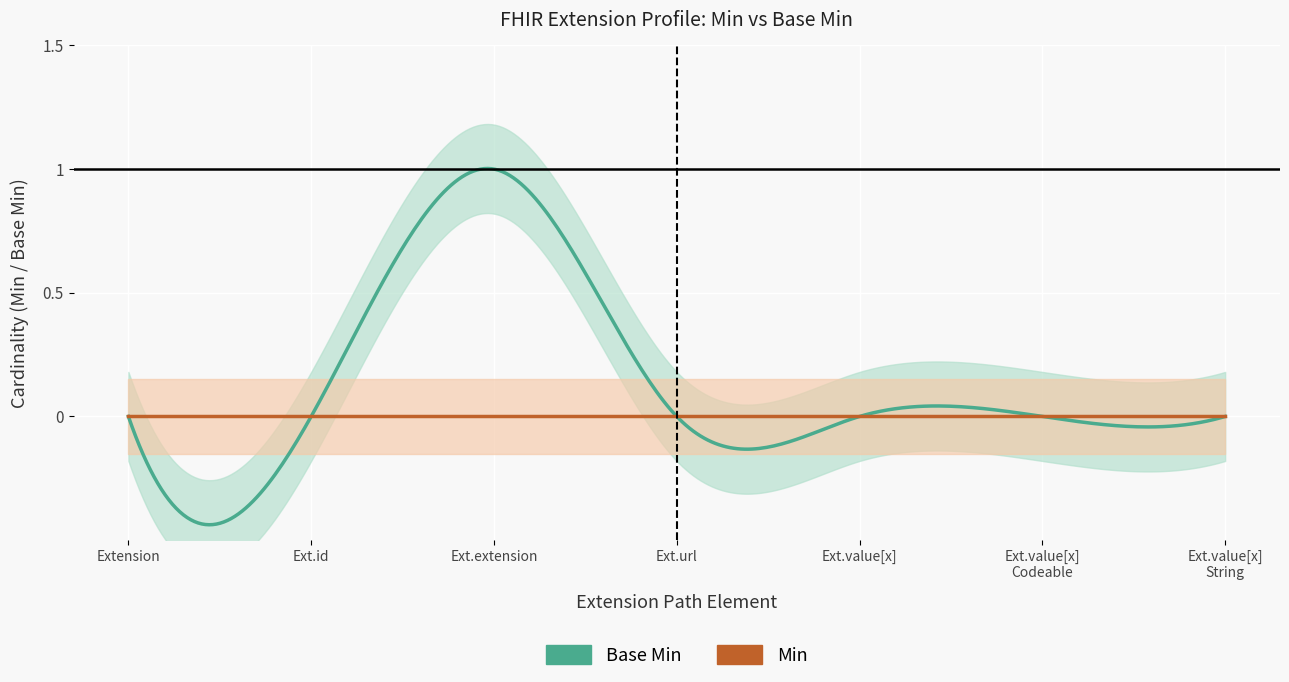

Count the number of data series in this chart.

2